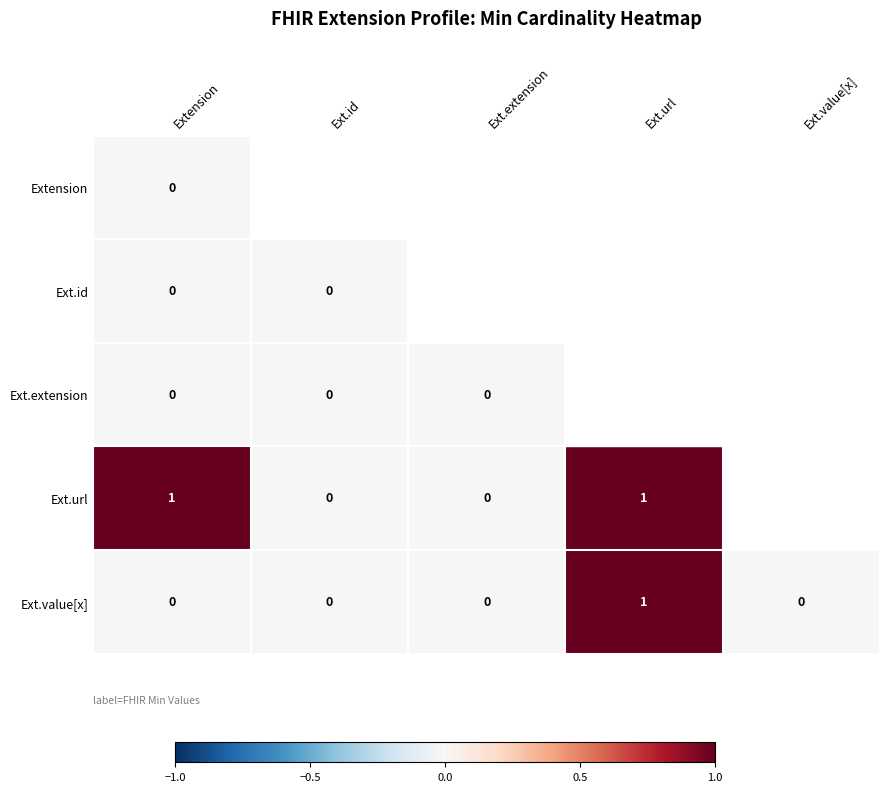

At how many categories does at least one series exceed 0?

2